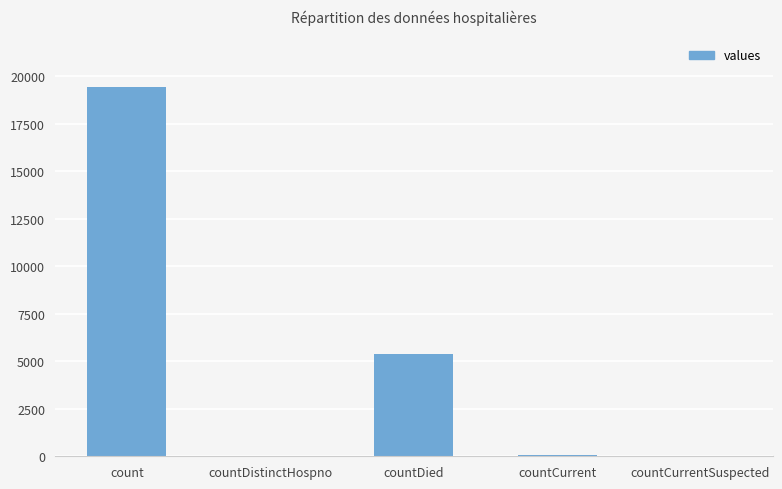

Which has a higher value, countCurrent or countDied?

countDied